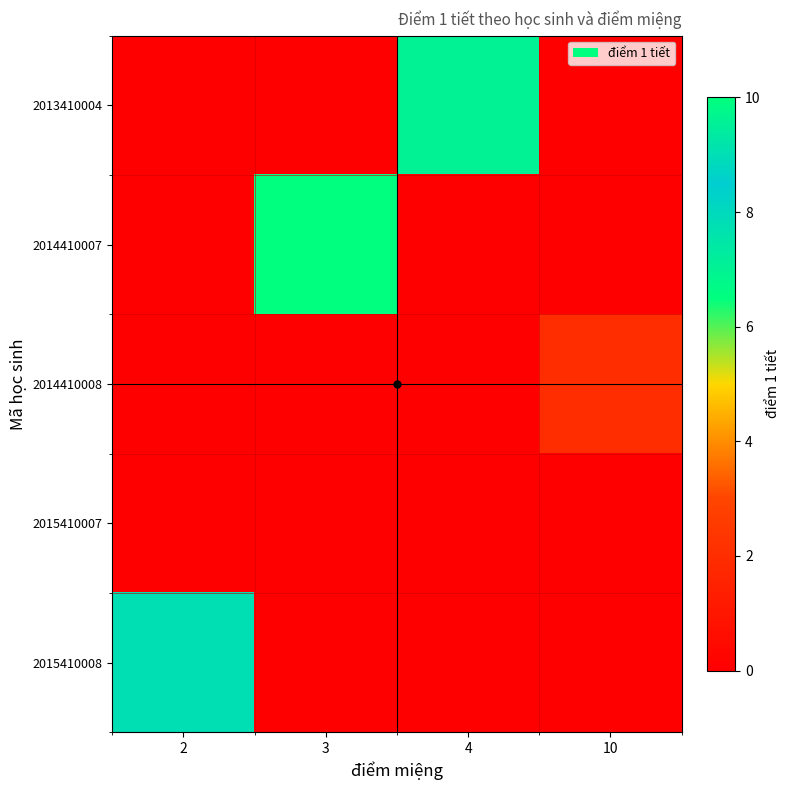

Which has a higher value, 4 or 2?

2